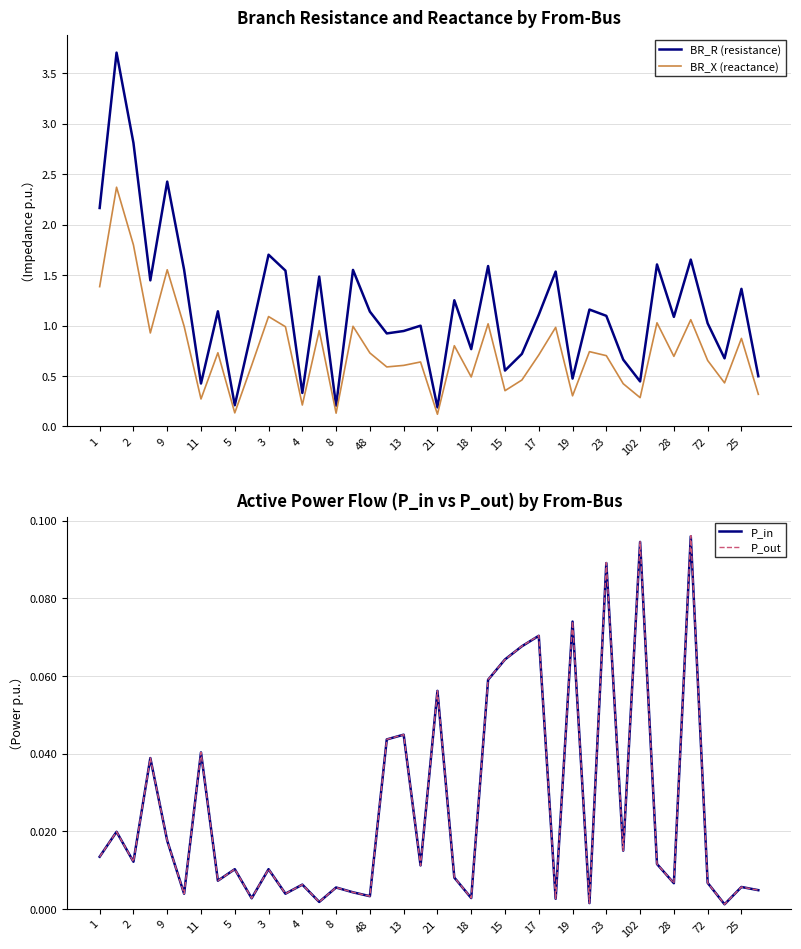

Which series has the largest total across all categories?

BR_R (resistance)